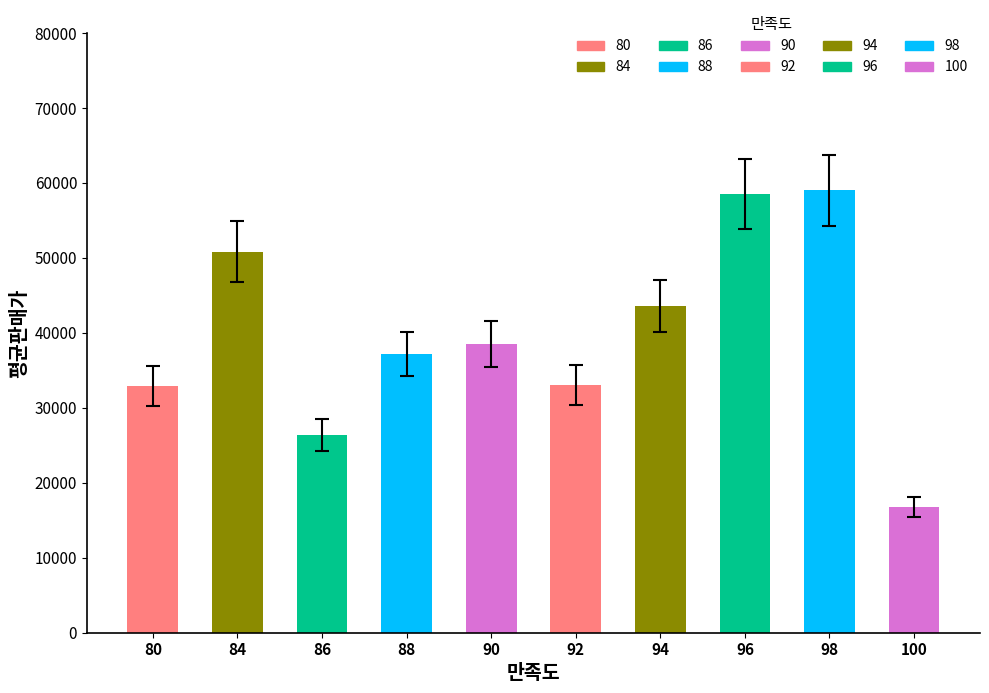

What is the sum of the values at 100 and 80?

49667